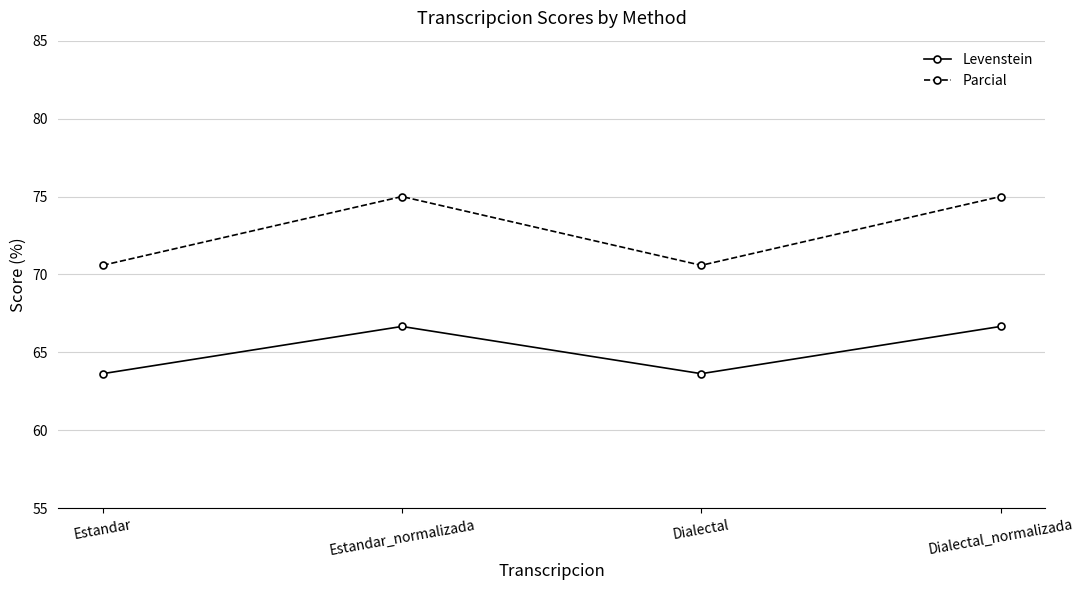

How many data points in Levenstein are less than 66?

2